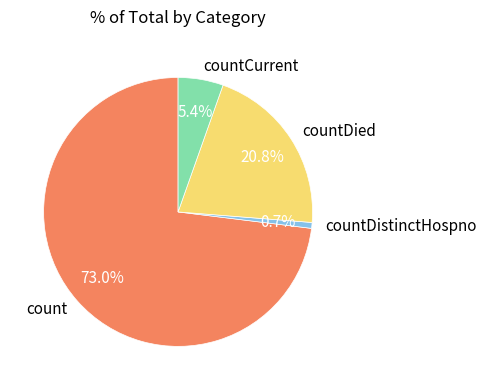

What percentage is the count slice, to the nearest percent?

73%